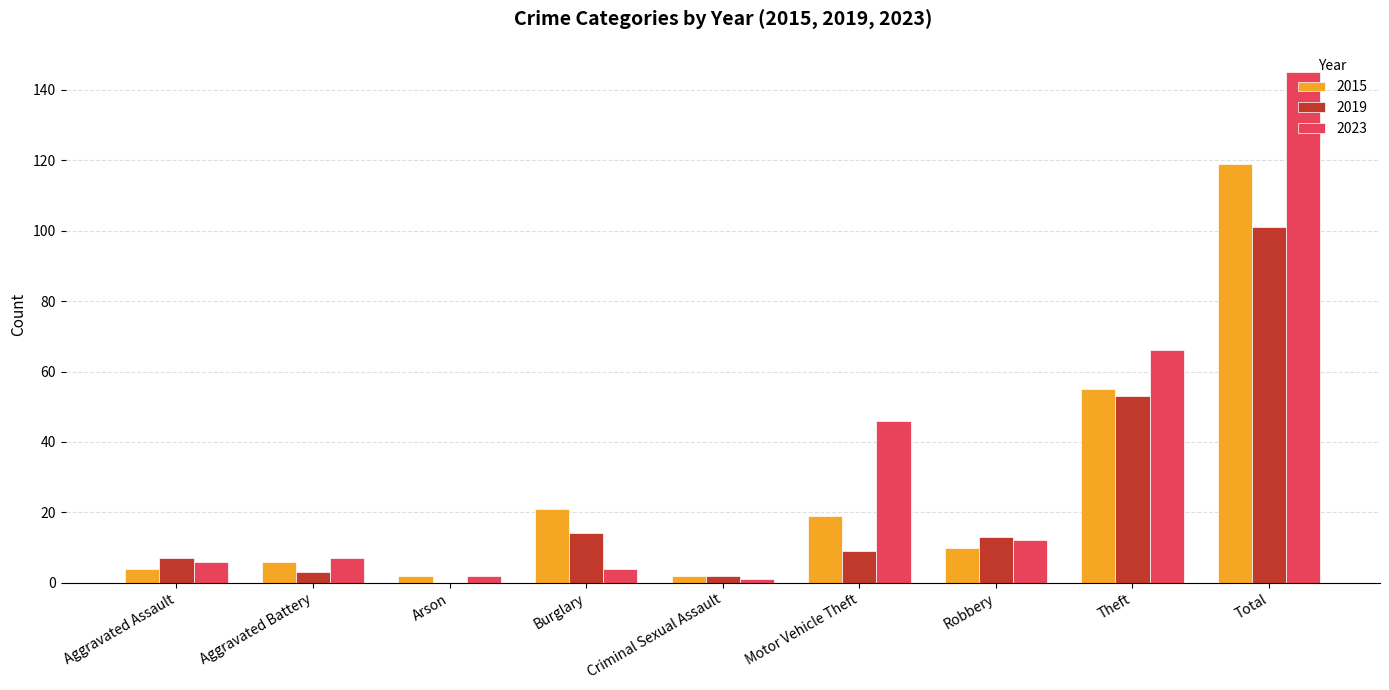

Is it true that 2023 equals 12 at Robbery?

True